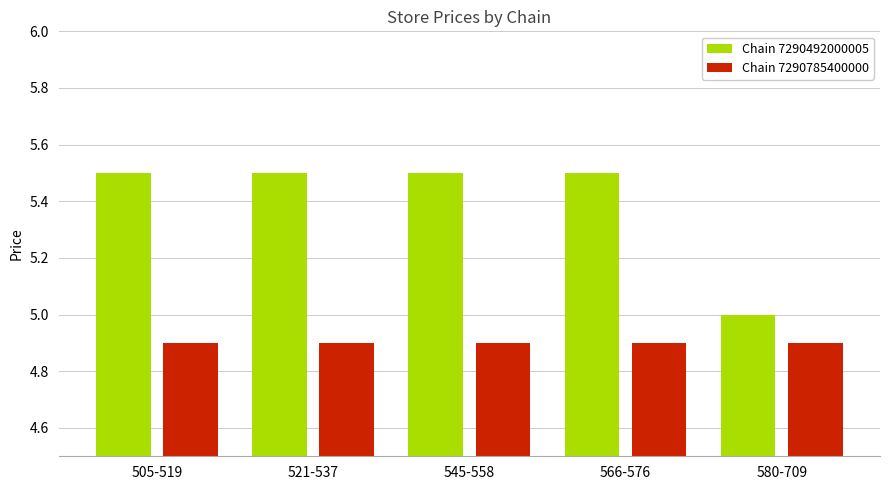

What is the smallest value displayed?

4.9